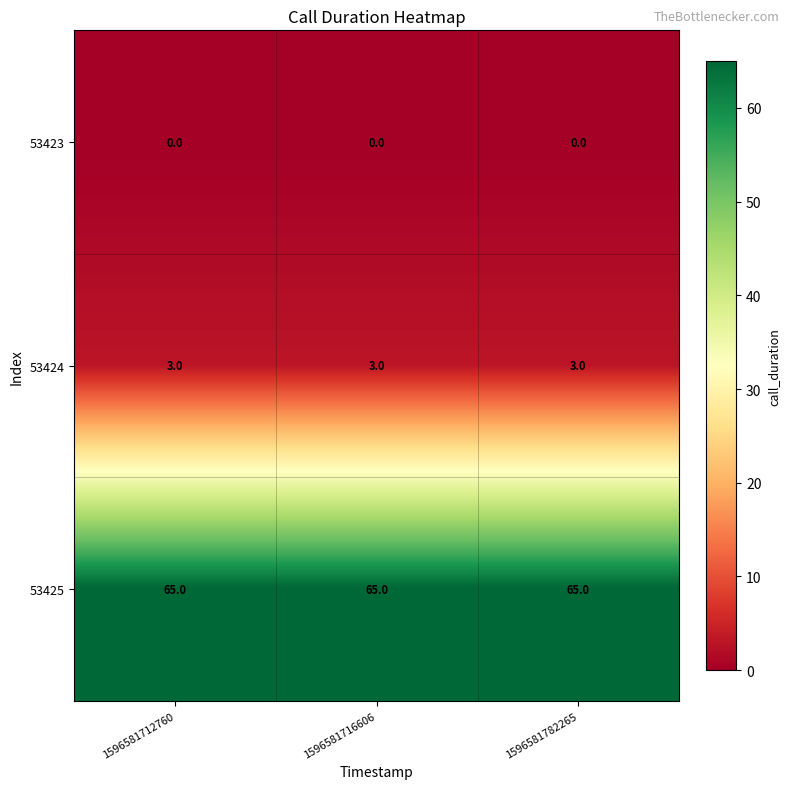

What is the sum of all 53425 values?

195